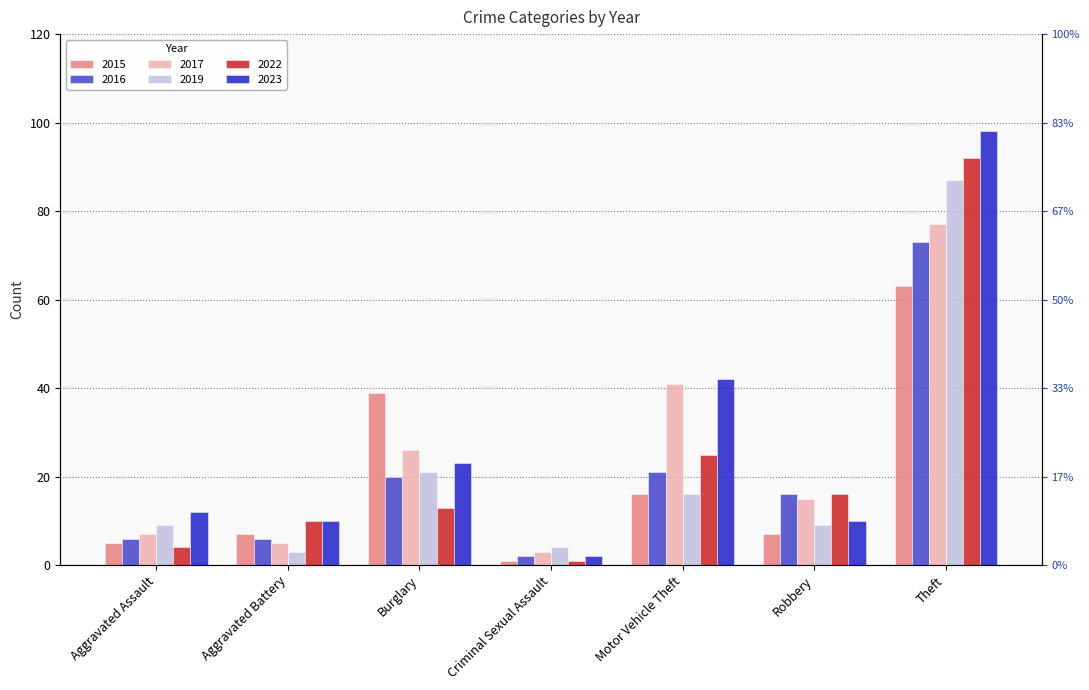

Is the value of 2016 at Criminal Sexual Assault greater than the value of 2019 at Aggravated Assault?

No